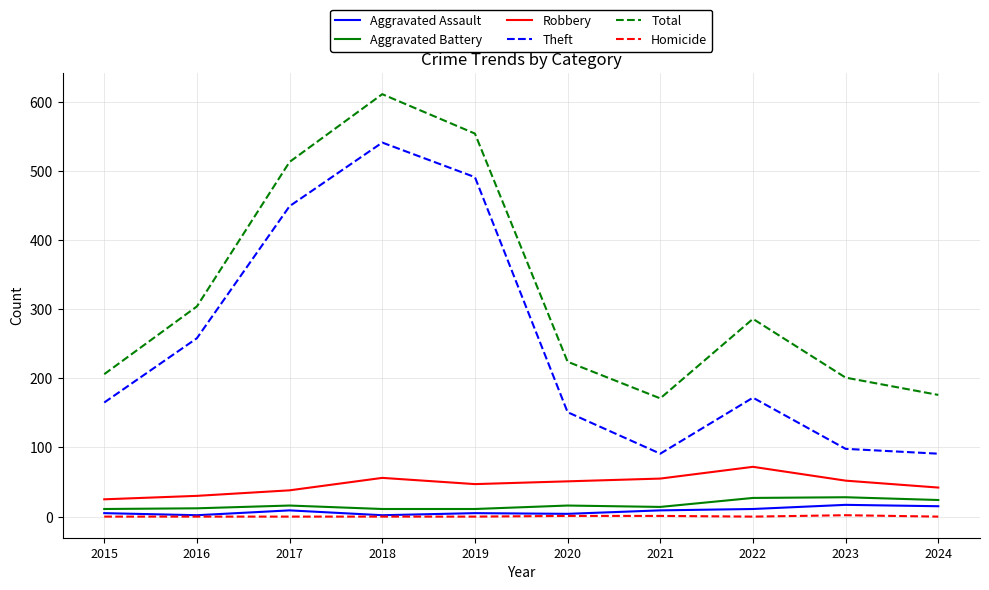

Where is the first local maximum for Aggravated Assault?

2017